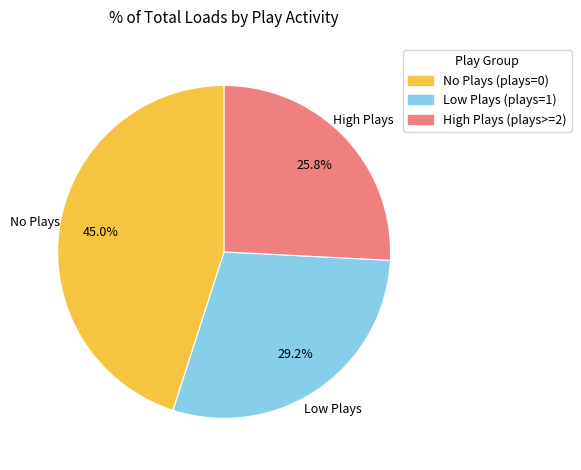

How many segments does this pie chart have?

3